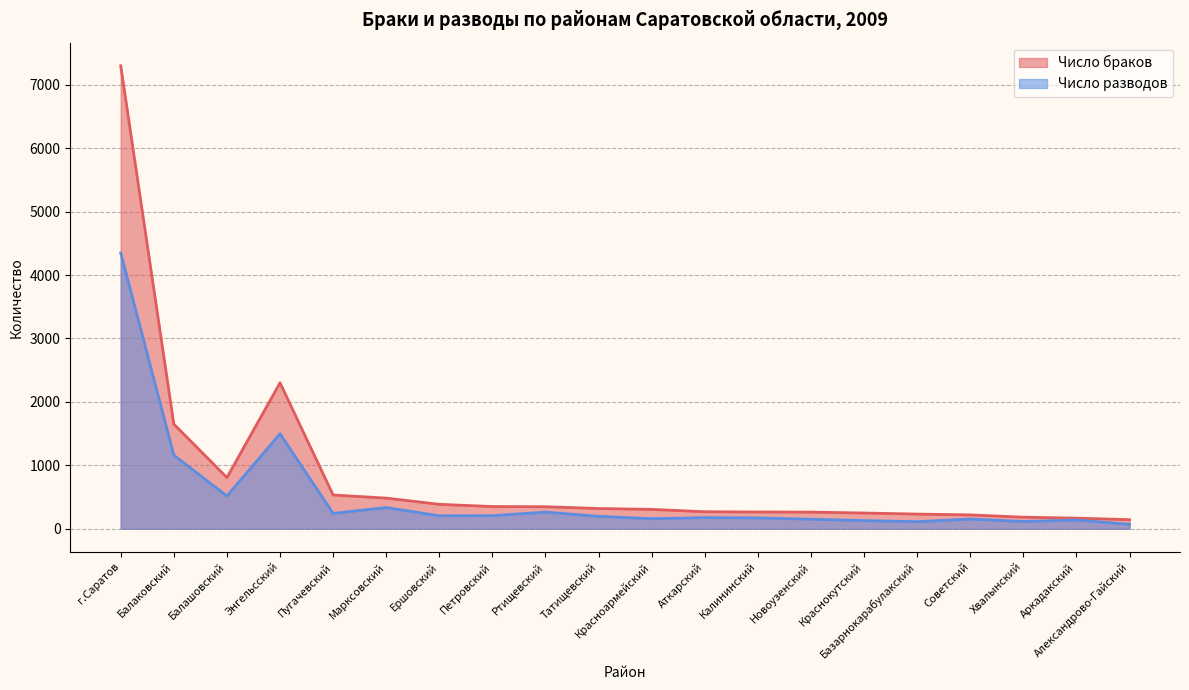

What is the sum of all Число браков values?

16761